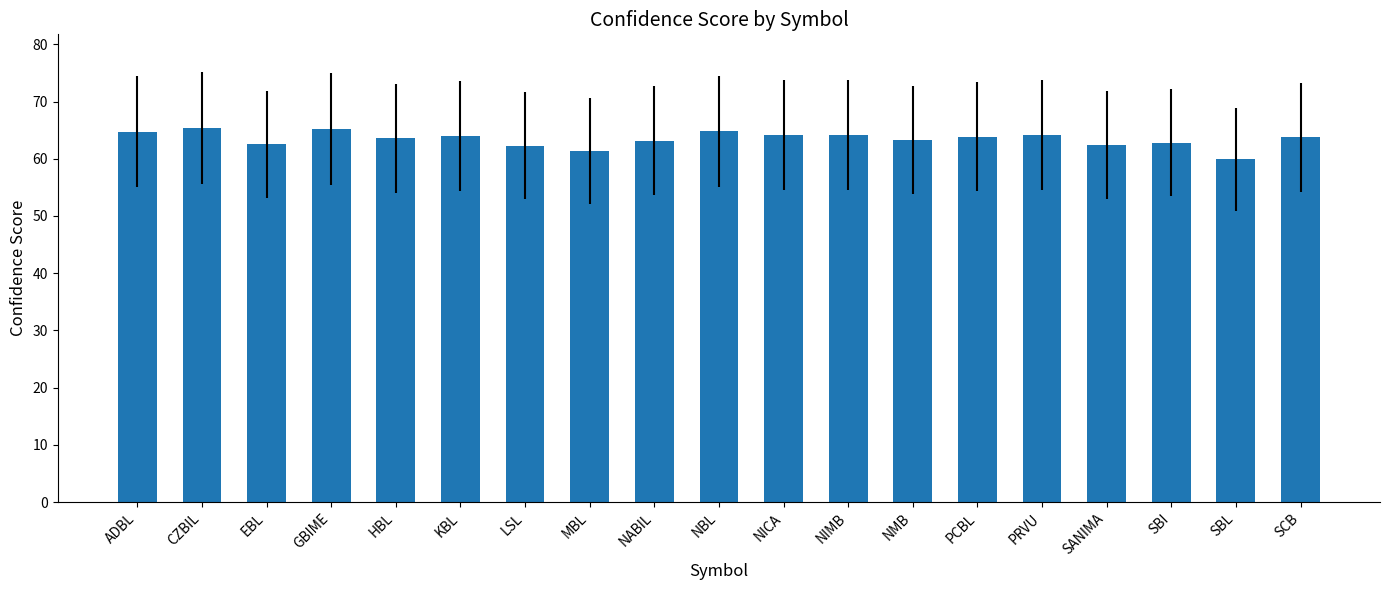

What is the value of the 2nd bar from the left?

65.4